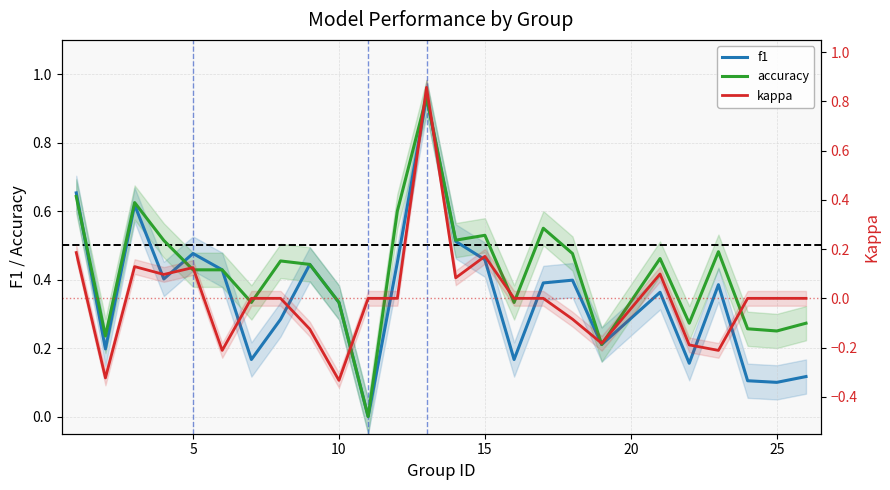

Is it true that kappa equals -0.7 at 25?

False